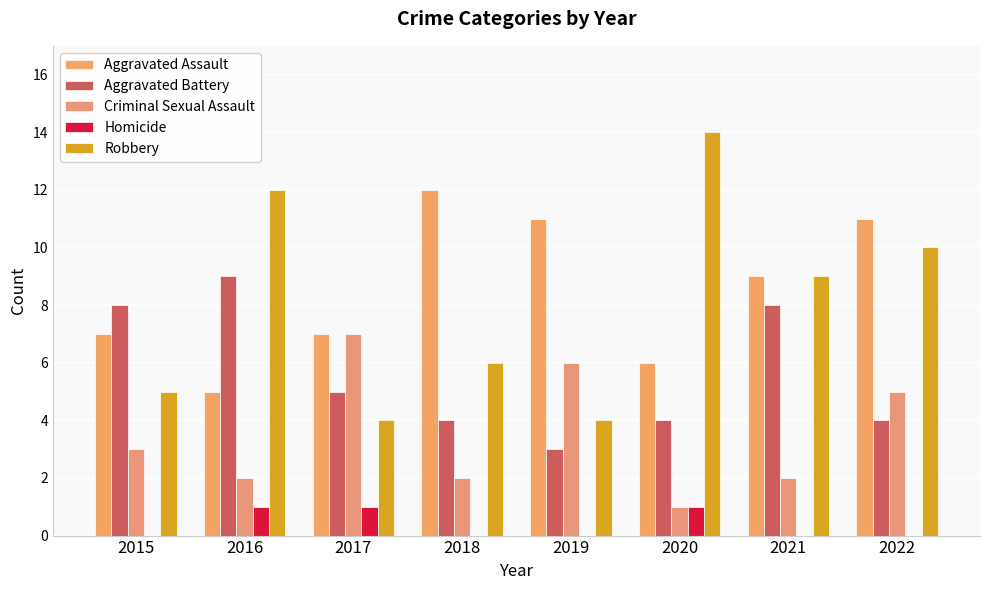

Which label corresponds to the largest value in the chart?

2020